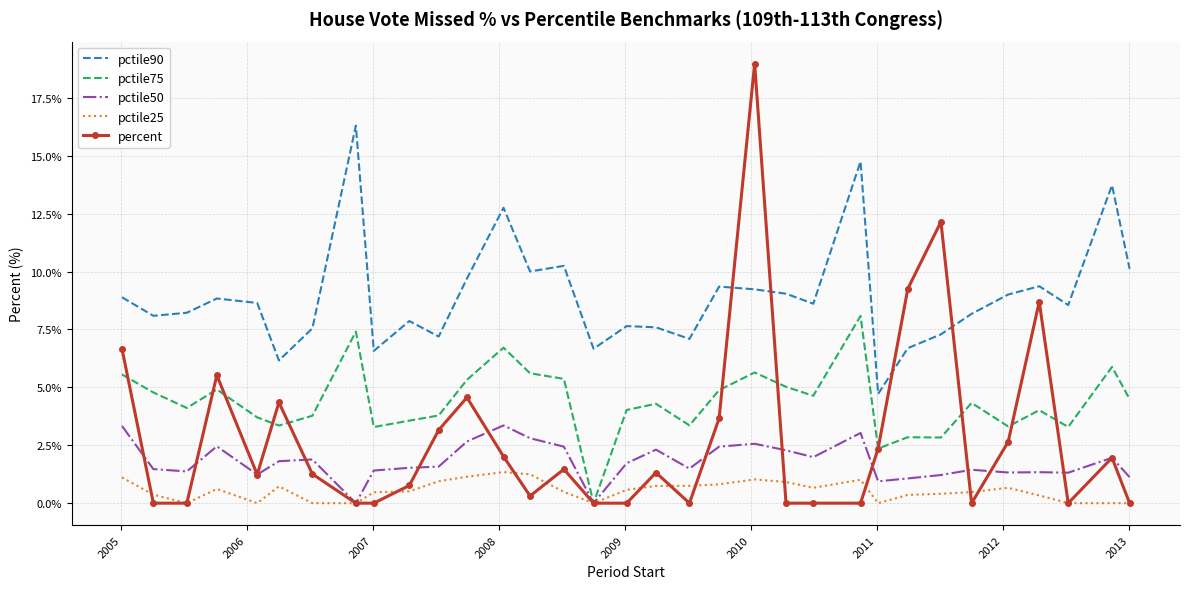

Which series has the widest spread of values?

percent